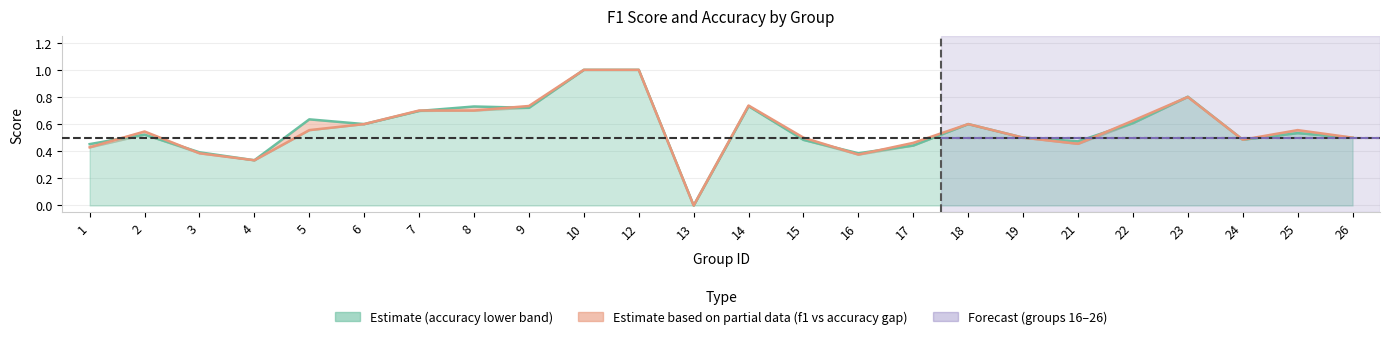

Between 12 and 19, which is larger?

12